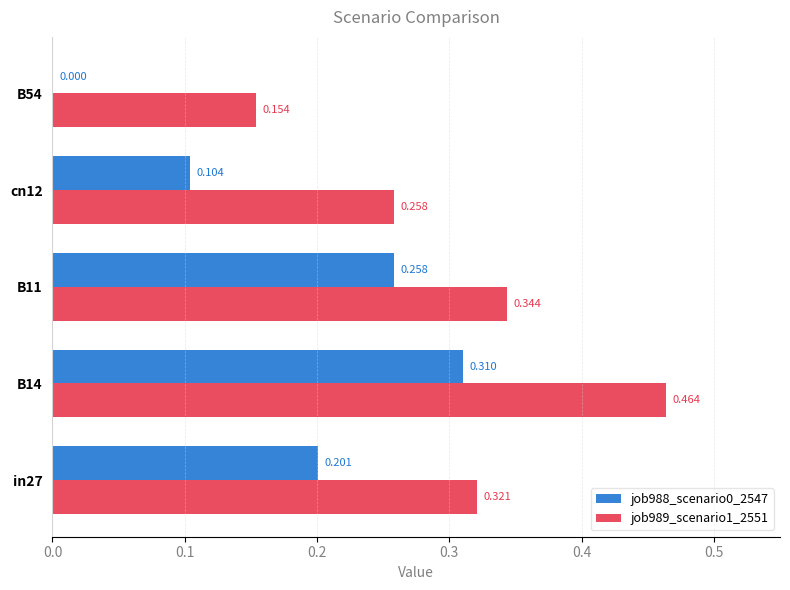

Is the value of job989_scenario1_2551 at B14 greater than the value of job988_scenario0_2547 at cn12?

Yes